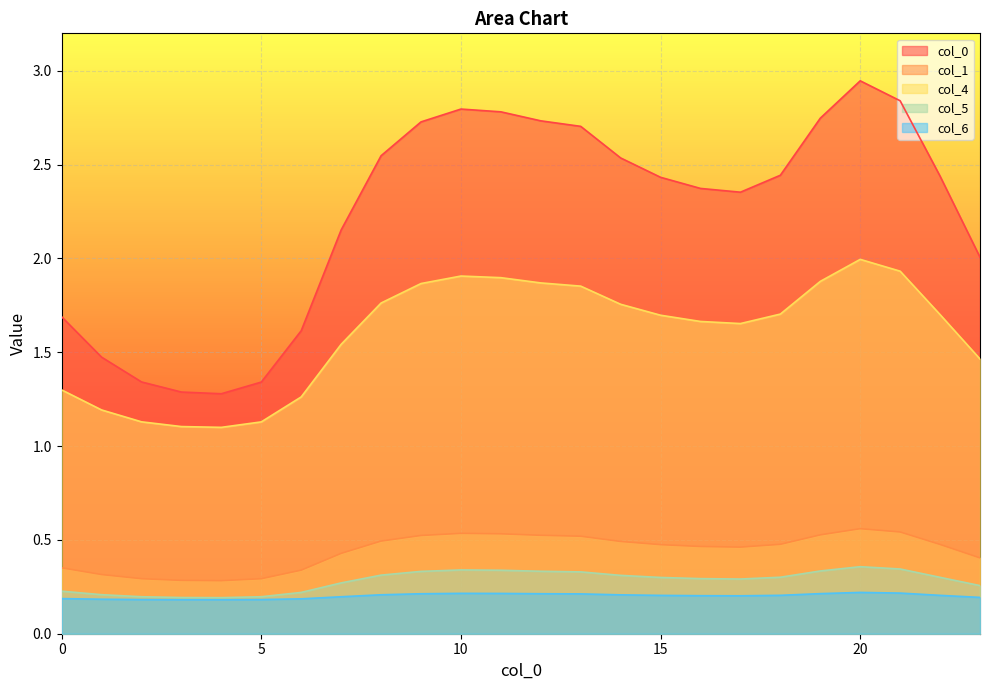

True or false: 6 and 4 cross at least once.

False